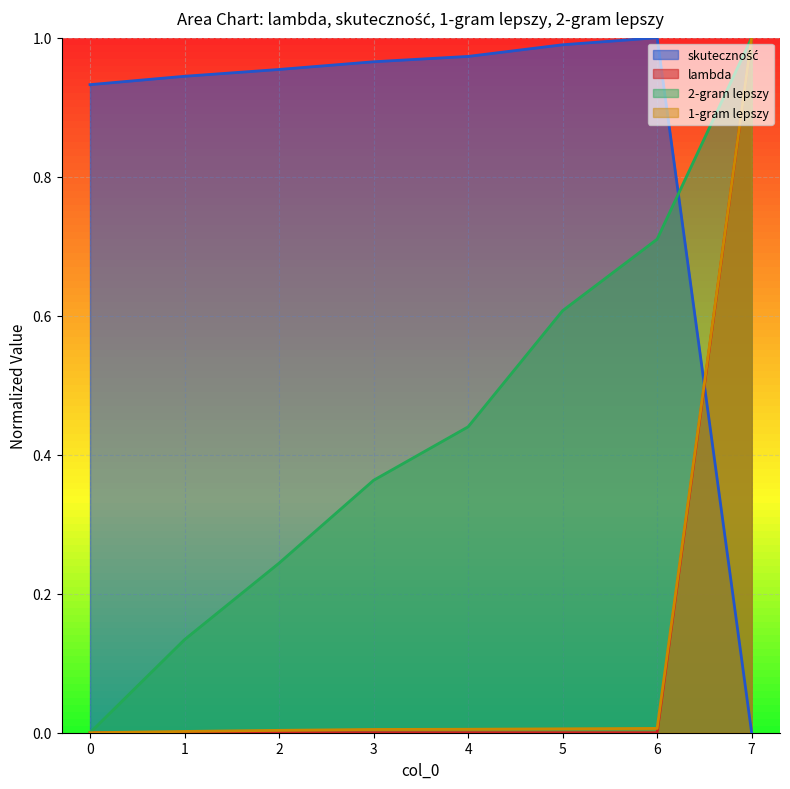

The value of 2-gram lepszy at 3 is 0.4. True or false?

True